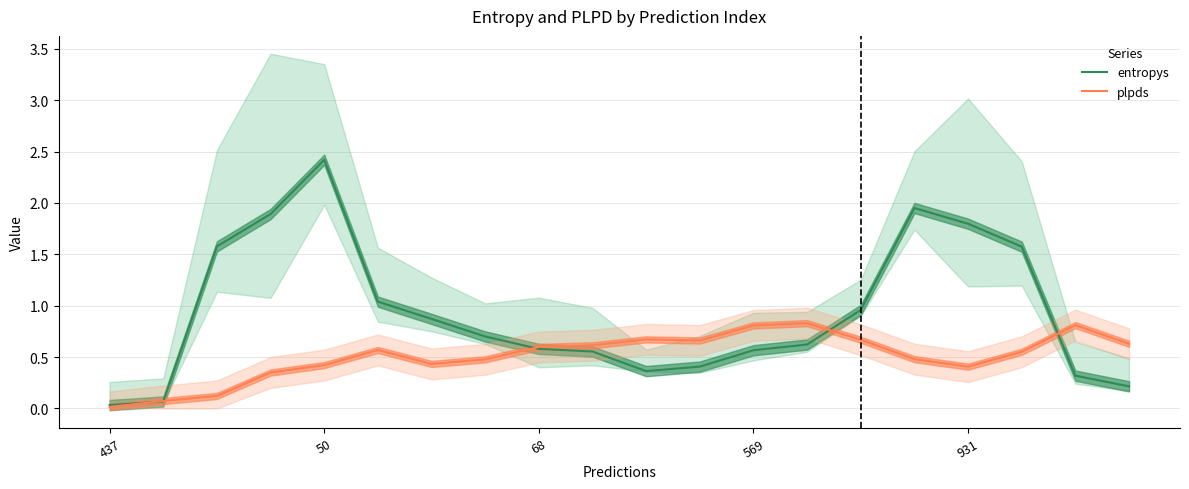

Reading left to right, what are all the values shown in this chart?

entropys: 0.0	0.1	1.6	1.9	2.4	1.0	0.9	0.7	0.6	0.6	0.4	0.4	0.6	0.6	1.0	2.0	1.8	1.6	0.3	0.2
plpds: 0.0	0.1	0.1	0.3	0.4	0.6	0.4	0.5	0.6	0.6	0.7	0.7	0.8	0.8	0.7	0.5	0.4	0.6	0.8	0.6